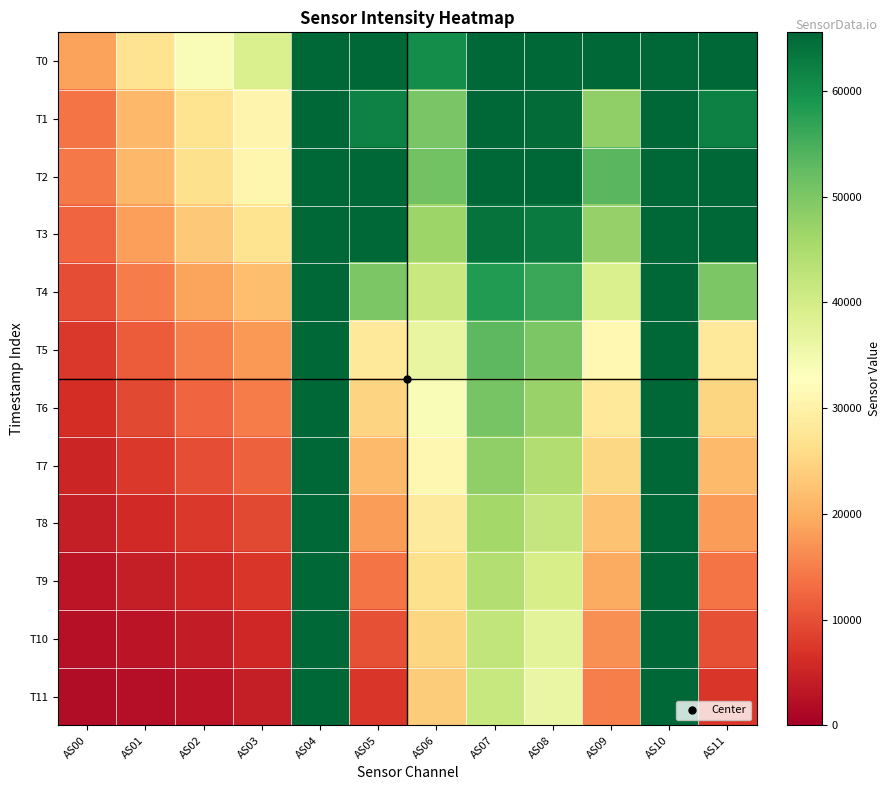

Reading left to right, extract all data points from this chart.

T0: AS00=18508	AS01=27093	AS02=33635	AS03=39115	AS04=65535	AS05=65535	AS06=60399	AS07=65535	AS08=65535	AS09=65535	AS10=65535	AS11=65535
T1: AS00=13896	AS01=21168	AS02=26910	AS03=30590	AS04=65535	AS05=61798	AS06=50222	AS07=65535	AS08=65006	AS09=48103	AS10=65535	AS11=62048
T2: AS00=14408	AS01=21191	AS02=26514	AS03=30776	AS04=65535	AS05=65535	AS06=50991	AS07=65535	AS08=65535	AS09=53275	AS10=65535	AS11=65535
T3: AS00=12455	AS01=18337	AS02=23114	AS03=26913	AS04=65535	AS05=65535	AS06=46762	AS07=63861	AS08=62895	AS09=47434	AS10=65535	AS11=65535
T4: AS00=9929	AS01=14746	AS02=18899	AS03=21987	AS04=65535	AS05=49948	AS06=41429	AS07=58302	AS08=56262	AS09=39092	AS10=65535	AS11=49953
T5: AS00=7589	AS01=11400	AS02=14937	AS03=17443	AS04=65535	AS05=28212	AS06=36577	AS07=53157	AS08=50115	AS09=31424	AS10=65535	AS11=28238
T6: AS00=6363	AS01=9355	AS02=12326	AS03=14601	AS04=65535	AS05=24814	AS06=33707	AS07=50500	AS08=47172	AS09=28397	AS10=65535	AS11=24832
T7: AS00=5217	AS01=7438	AS02=9825	AS03=11846	AS04=65535	AS05=21391	AS06=31048	AS07=48082	AS08=44368	AS09=25255	AS10=65535	AS11=21410
T8: AS00=4188	AS01=5720	AS02=7587	AS03=9382	AS04=65535	AS05=18027	AS06=28653	AS07=45938	AS08=41825	AS09=22285	AS10=65535	AS11=18049
T9: AS00=3273	AS01=4209	AS02=5624	AS03=7232	AS04=65535	AS05=14004	AS06=26585	AS07=44039	AS08=39546	AS09=19473	AS10=65535	AS11=14019
T10: AS00=2520	AS01=2979	AS02=4026	AS03=5489	AS04=65535	AS05=10196	AS06=24909	AS07=42494	AS08=37547	AS09=16852	AS10=65535	AS11=10206
T11: AS00=1988	AS01=2115	AS02=2915	AS03=4296	AS04=65535	AS05=7390	AS06=23793	AS07=41481	AS08=36212	AS09=14994	AS10=65535	AS11=7398